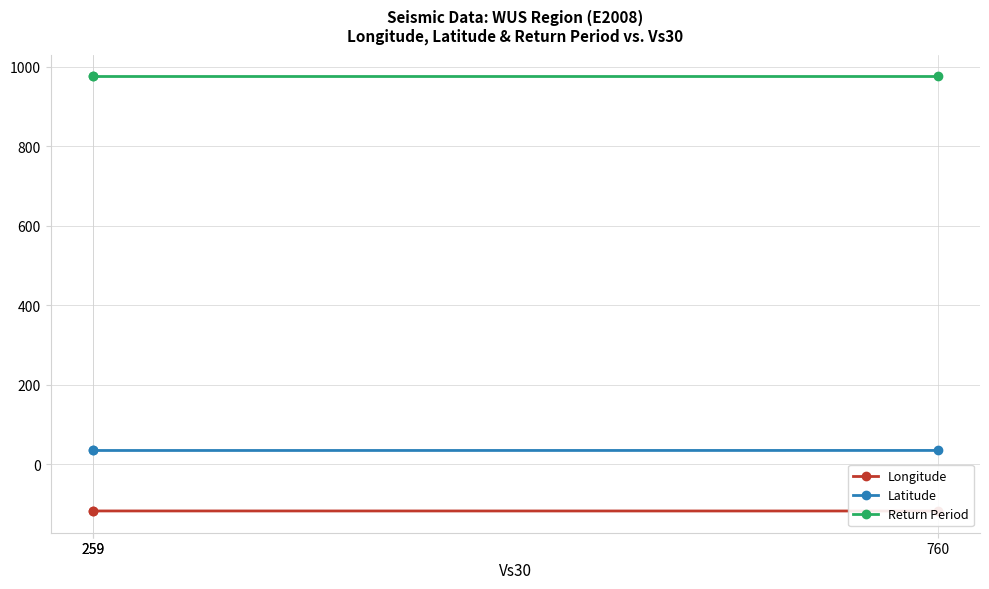

What is the approximate value of Latitude at 259?

34.1